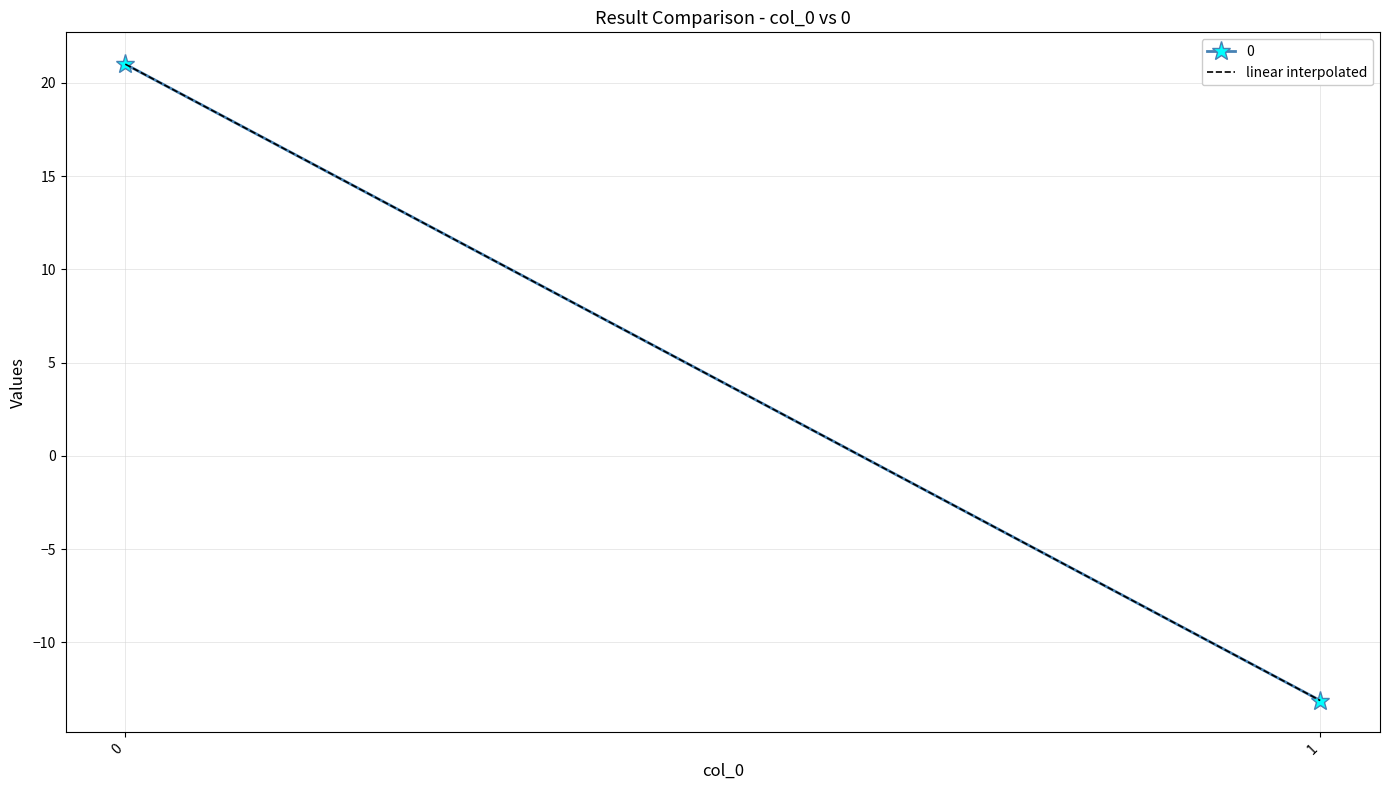

List the labels in order of value, smallest first.

1, 0